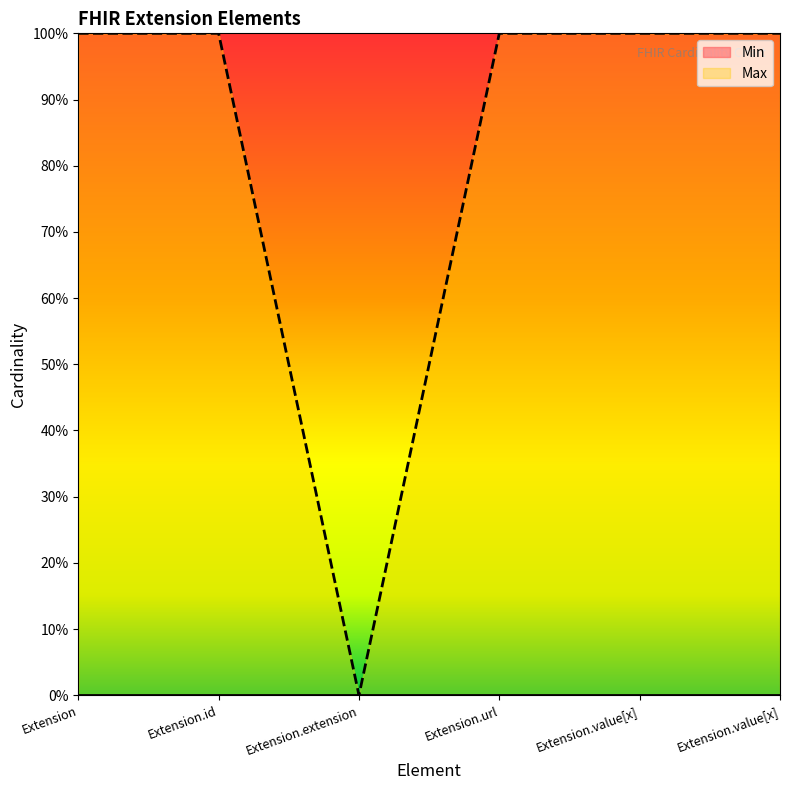

At which label is the value closest to 0?

Extension.extension